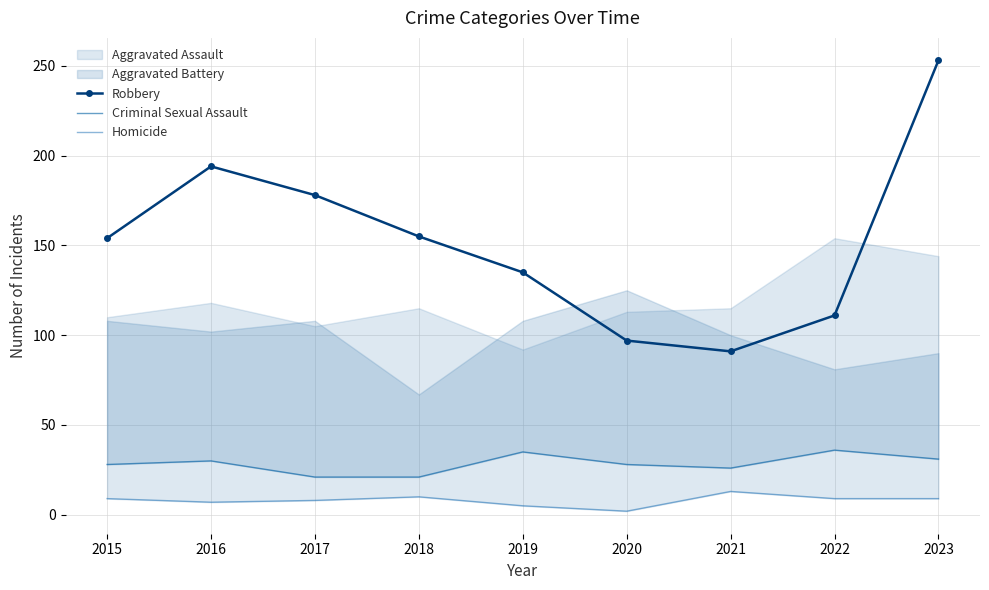

True or false: Homicide and Robbery intersect in this chart.

False